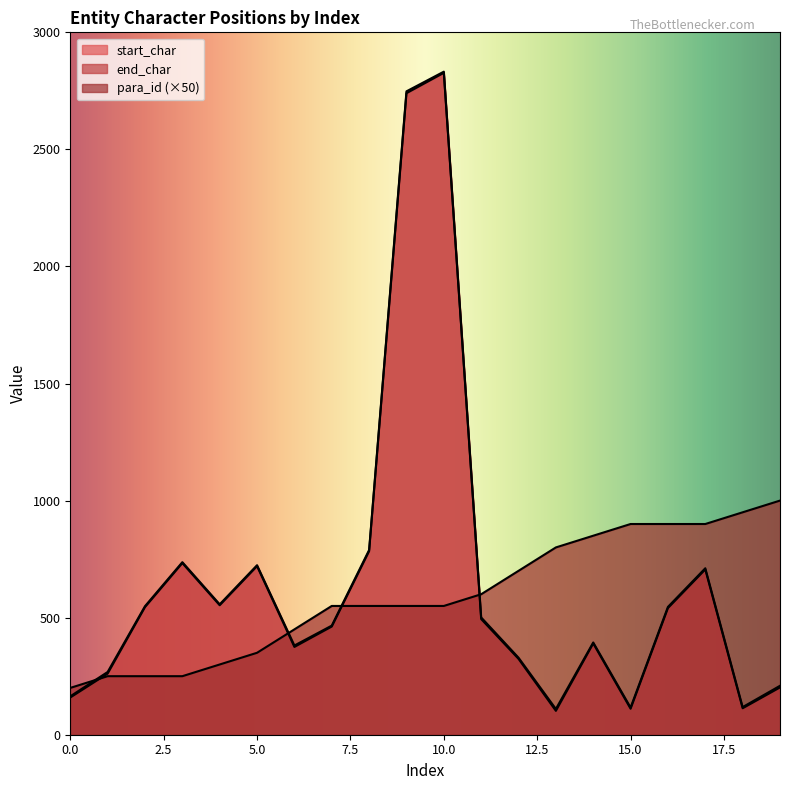

True or false: para_id and end_char intersect in this chart.

True